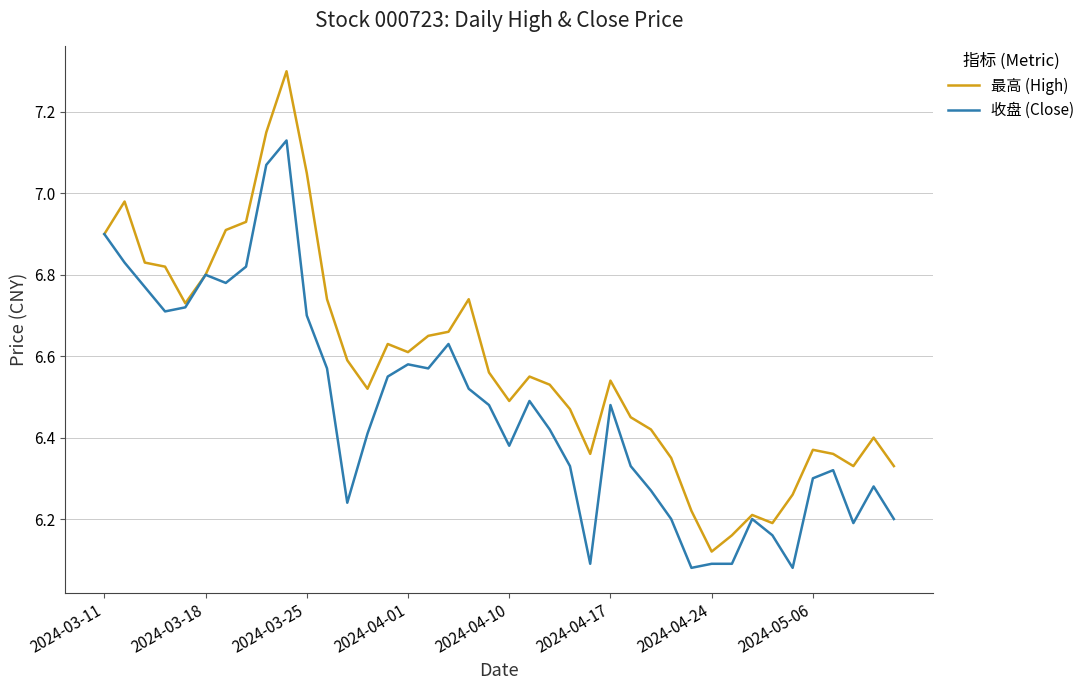

What is the difference between the maximum and second lowest values in the 最高 (High) series?

1.1